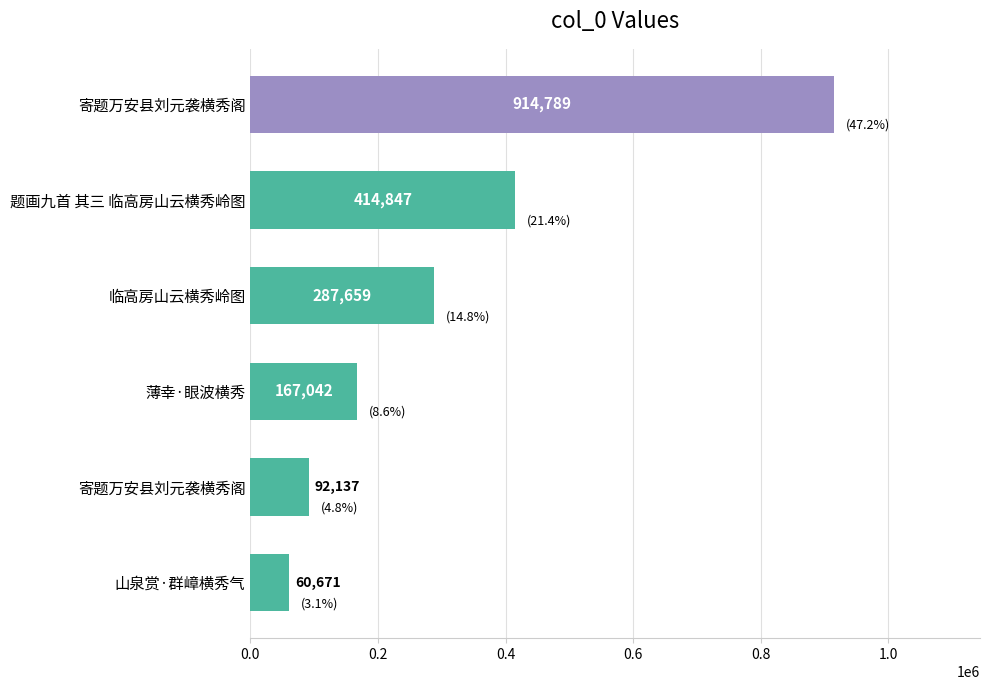

How many data points are less than 287659?

3